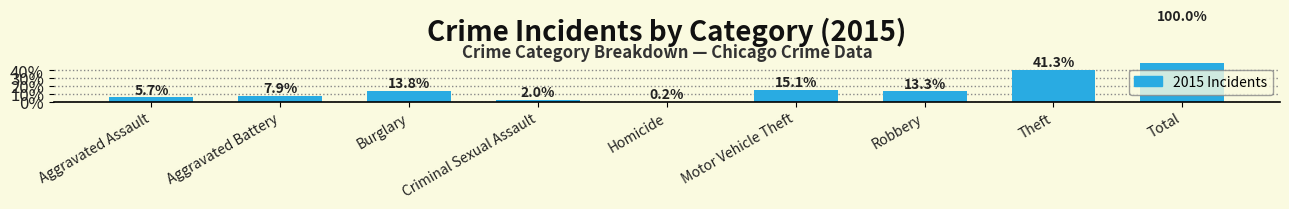

How many values exceed 13?

5